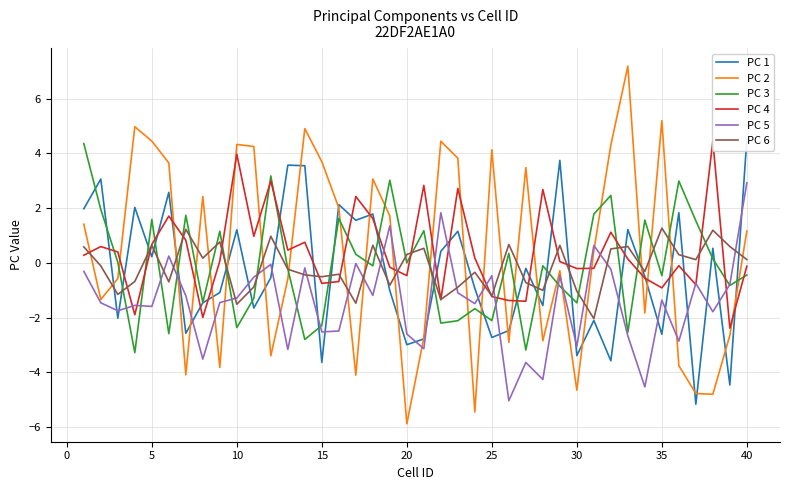

What is the maximum value for PC 6?

1.3